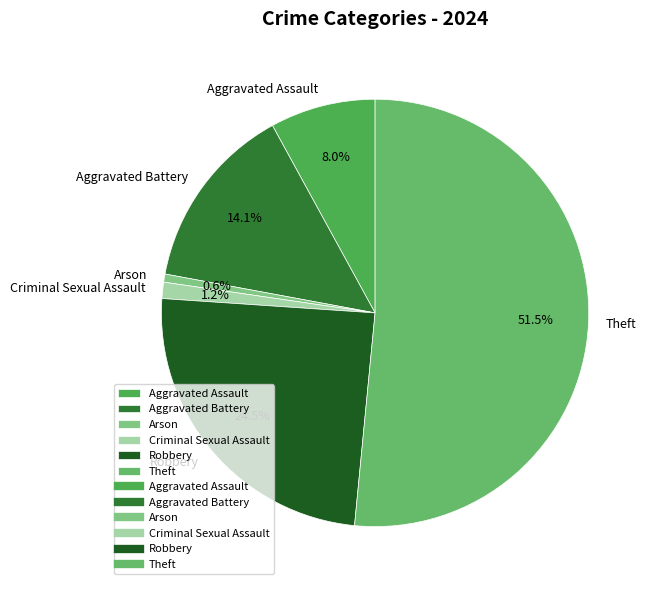

Does any single category account for the majority?

Yes